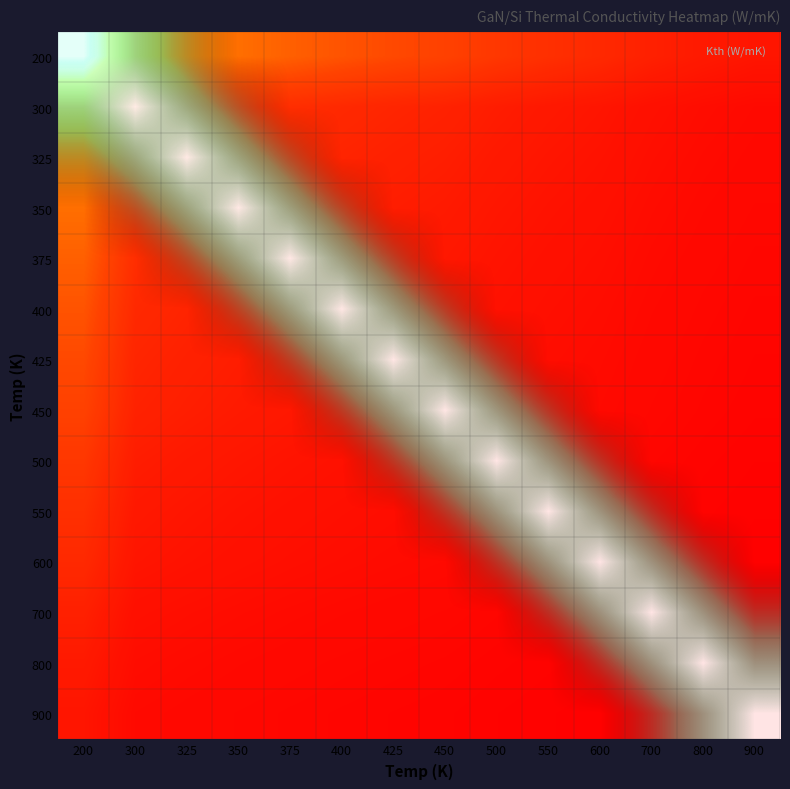

True or false: 500 has a value of -0.7 at 200.

False